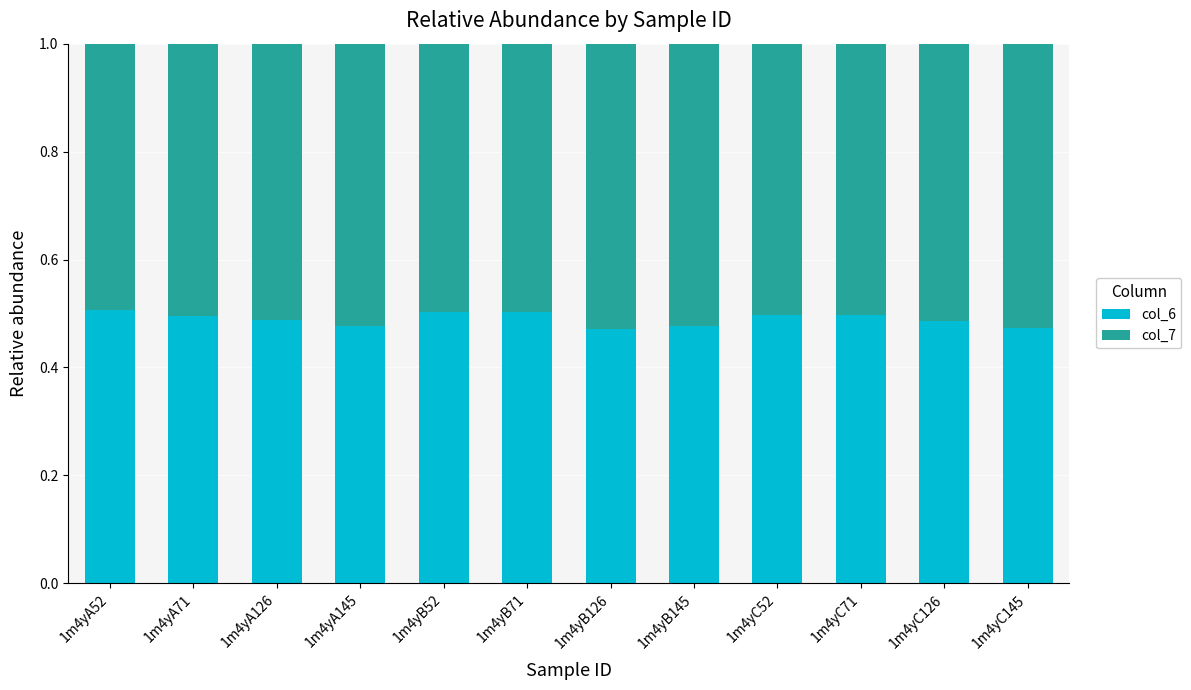

Are the bars grouped side by side (vs. stacked)?

No